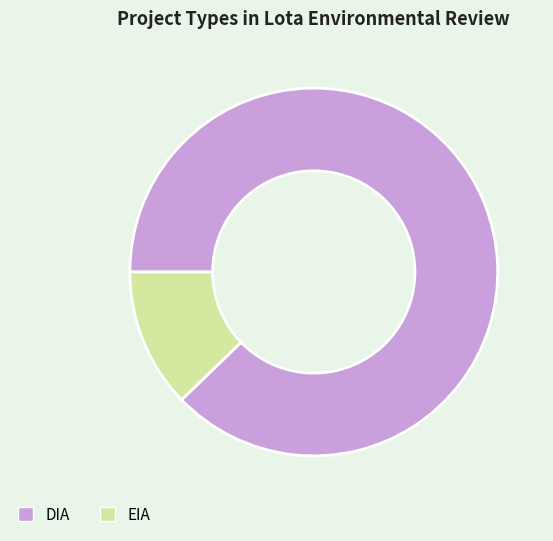

What is the ratio of the value at EIA to the value at DIA?

0.1